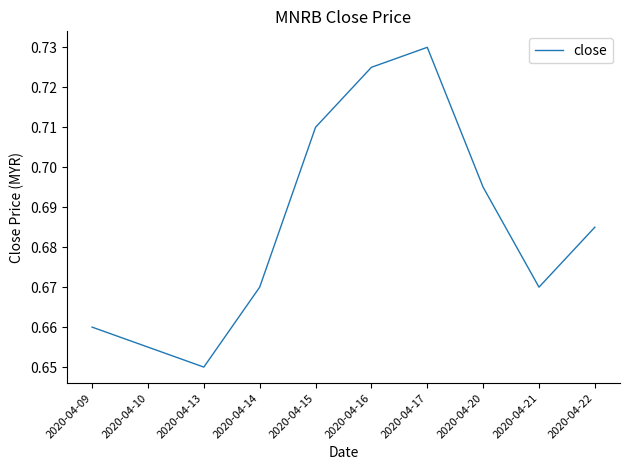

The value at 2020-04-14 is 0.2. True or false?

False